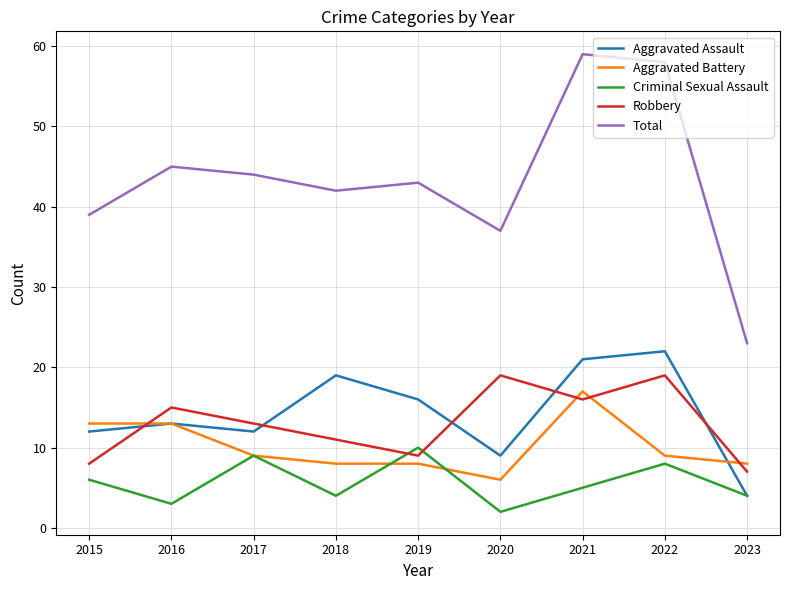

Which series has the largest total across all categories?

Total